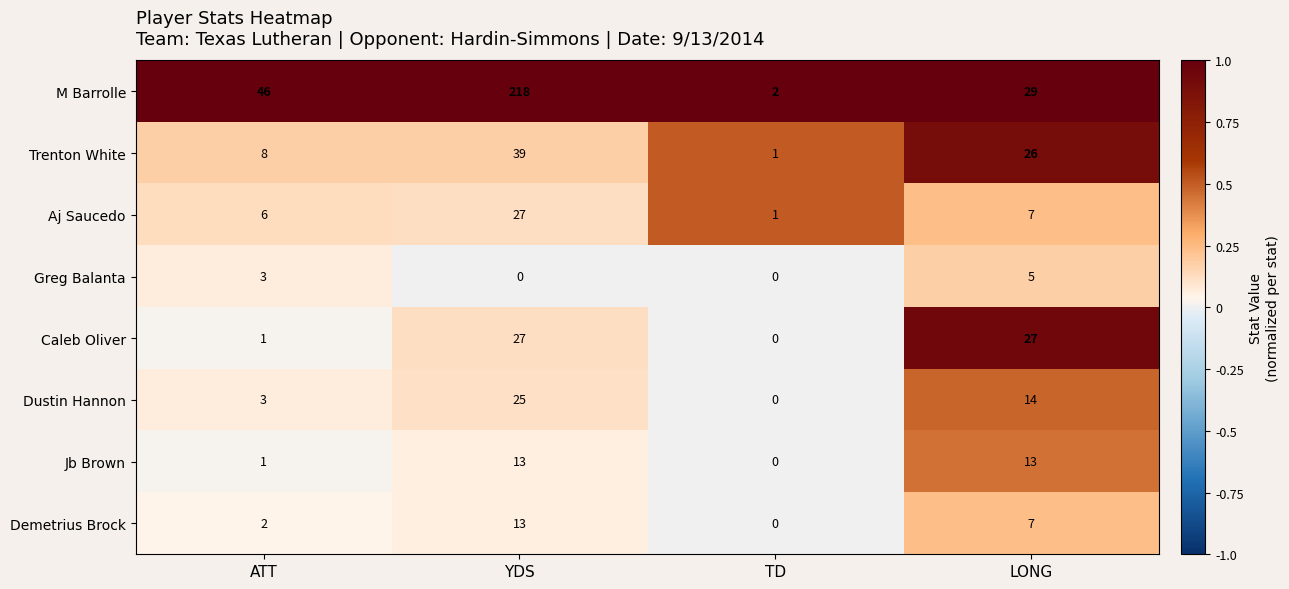

What is the maximum value shown in the chart?

218